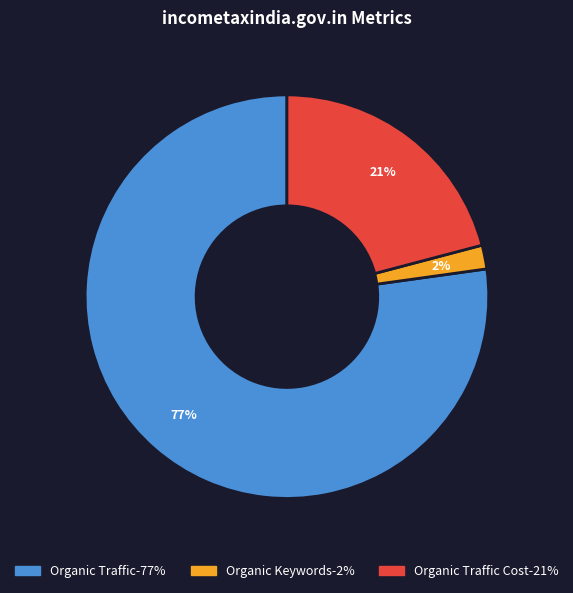

How many slices are in this pie chart?

3